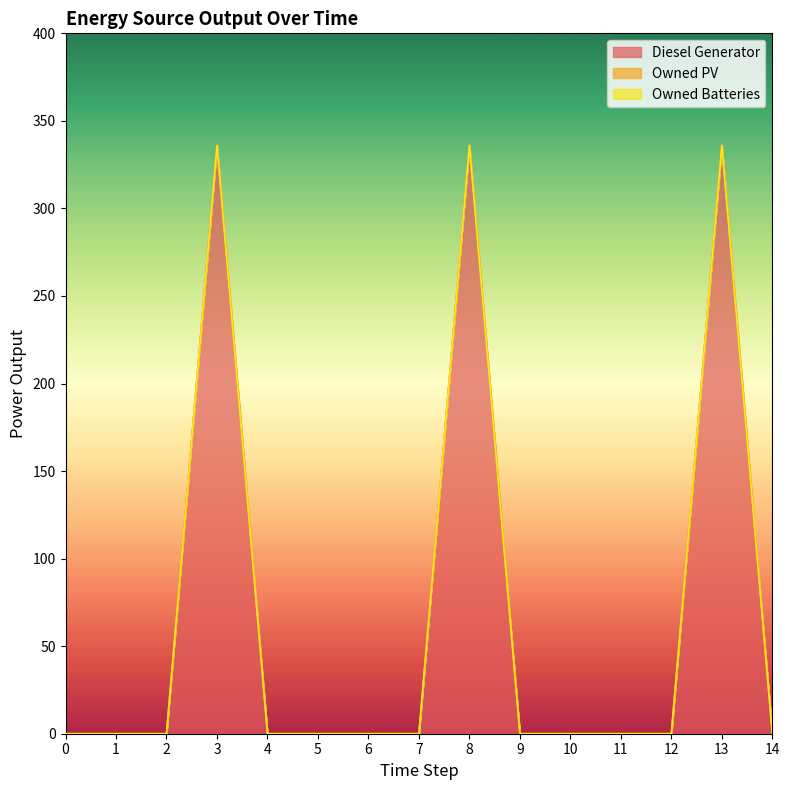

Rank the series at 7 from highest to lowest value.

Diesel Generator, Owned PV, Owned Batteries